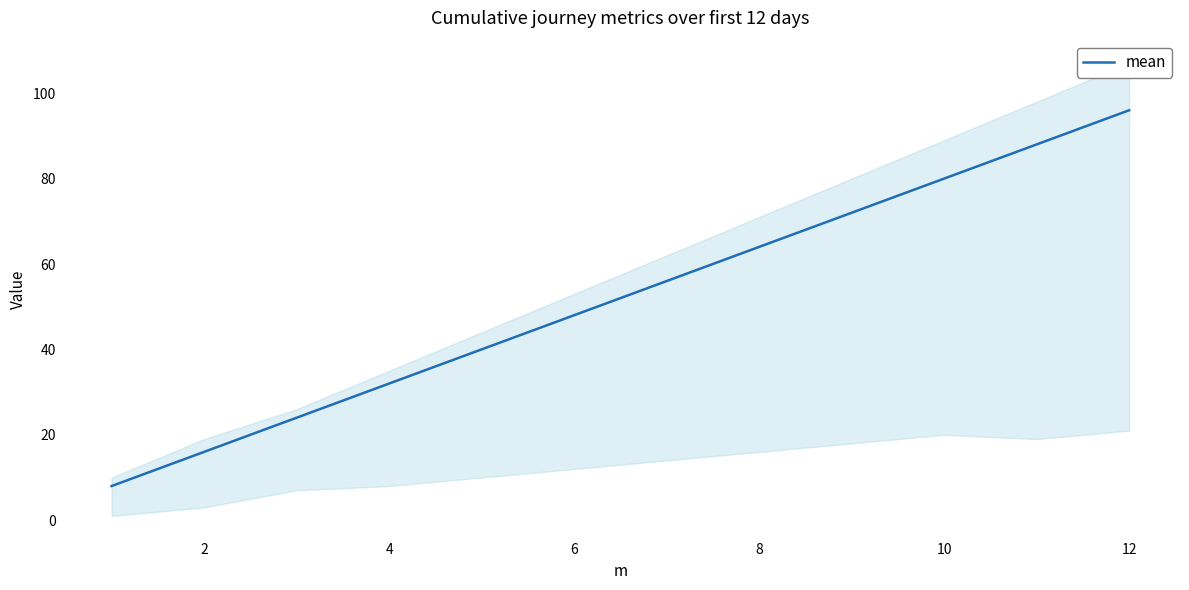

Which category has the highest value in the mean series?

12